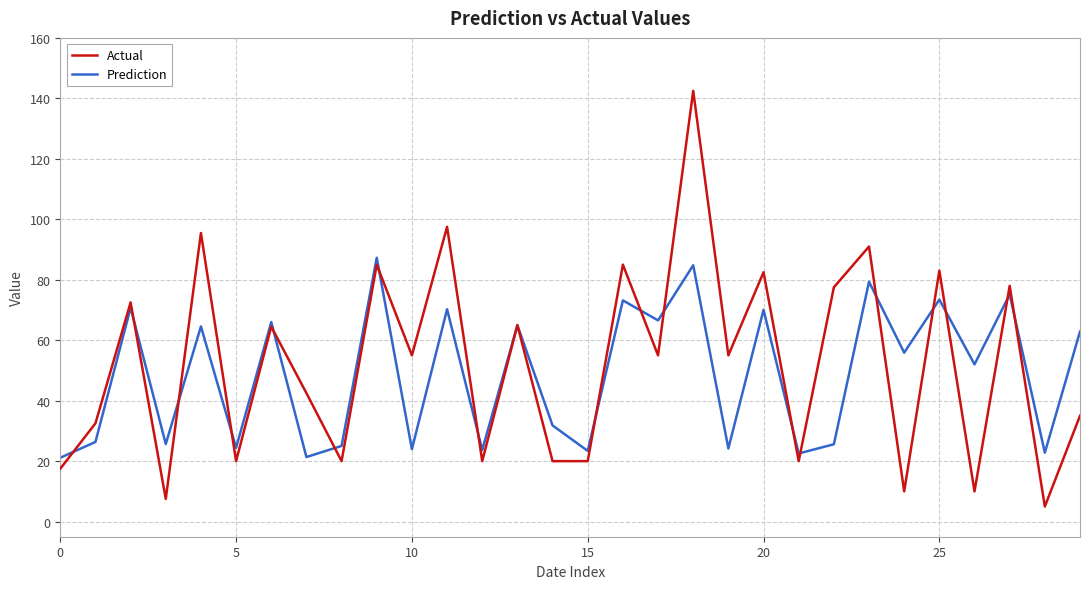

Which series has the widest spread of values?

Actual